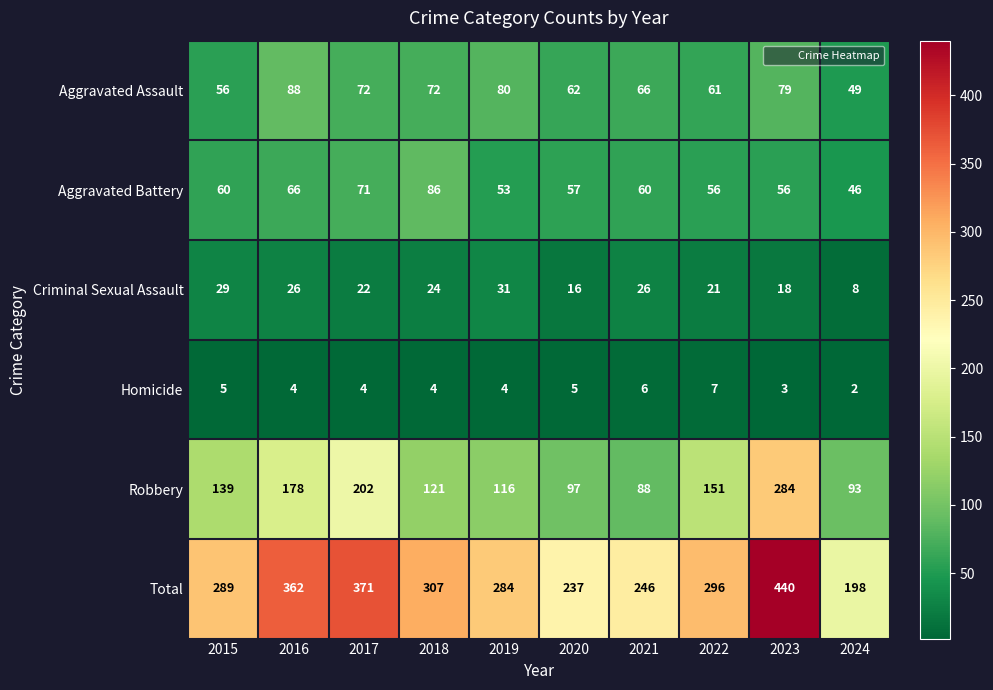

Where is Aggravated Assault nearest to the value 68?

2021